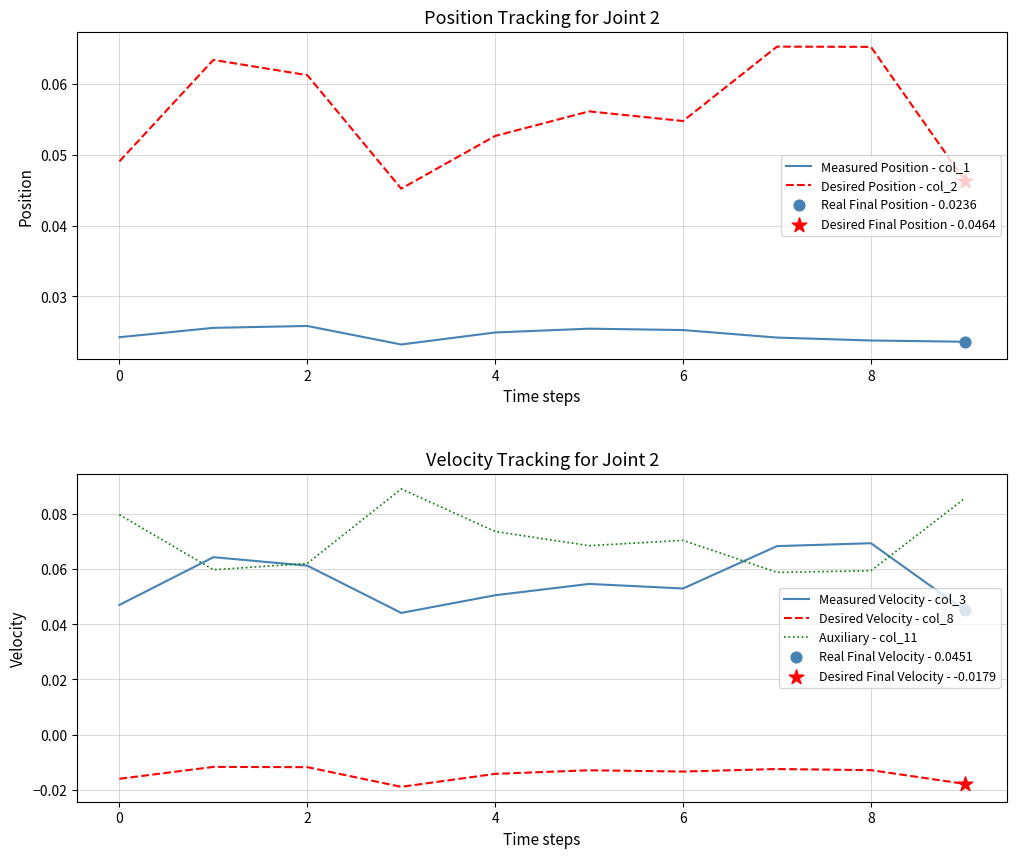

Which series contains the highest Y value?

Auxiliary - col_11